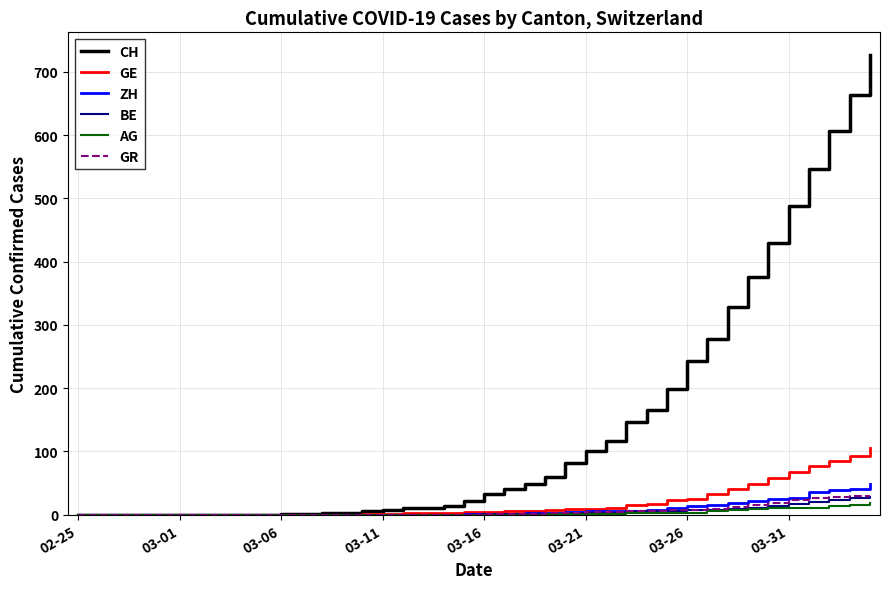

How many categories are shown in the chart?

40